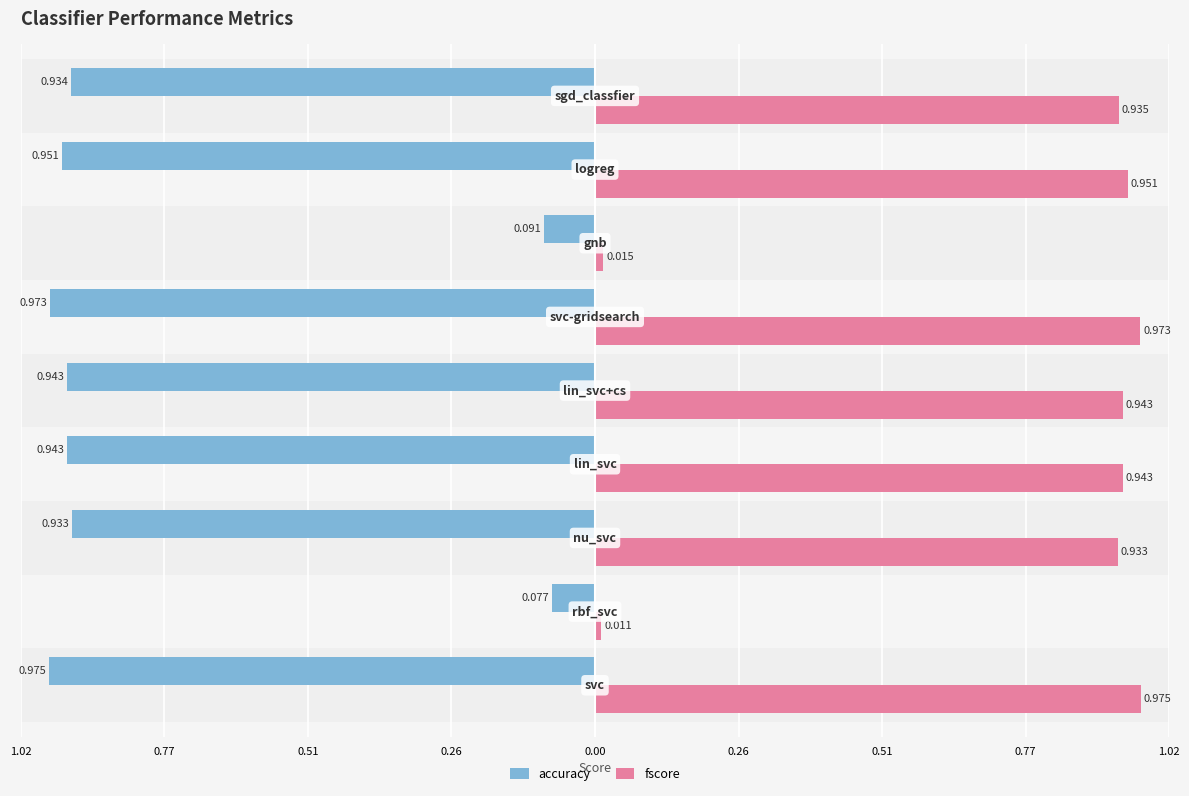

What is the label of the 7th bar from the right?

0.51